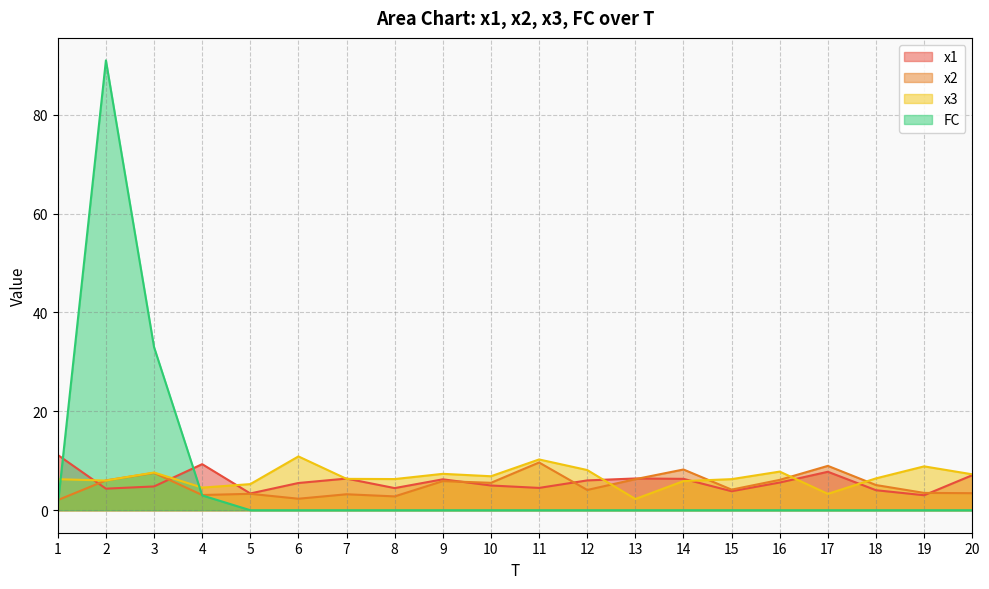

How many lines are shown in the chart?

4